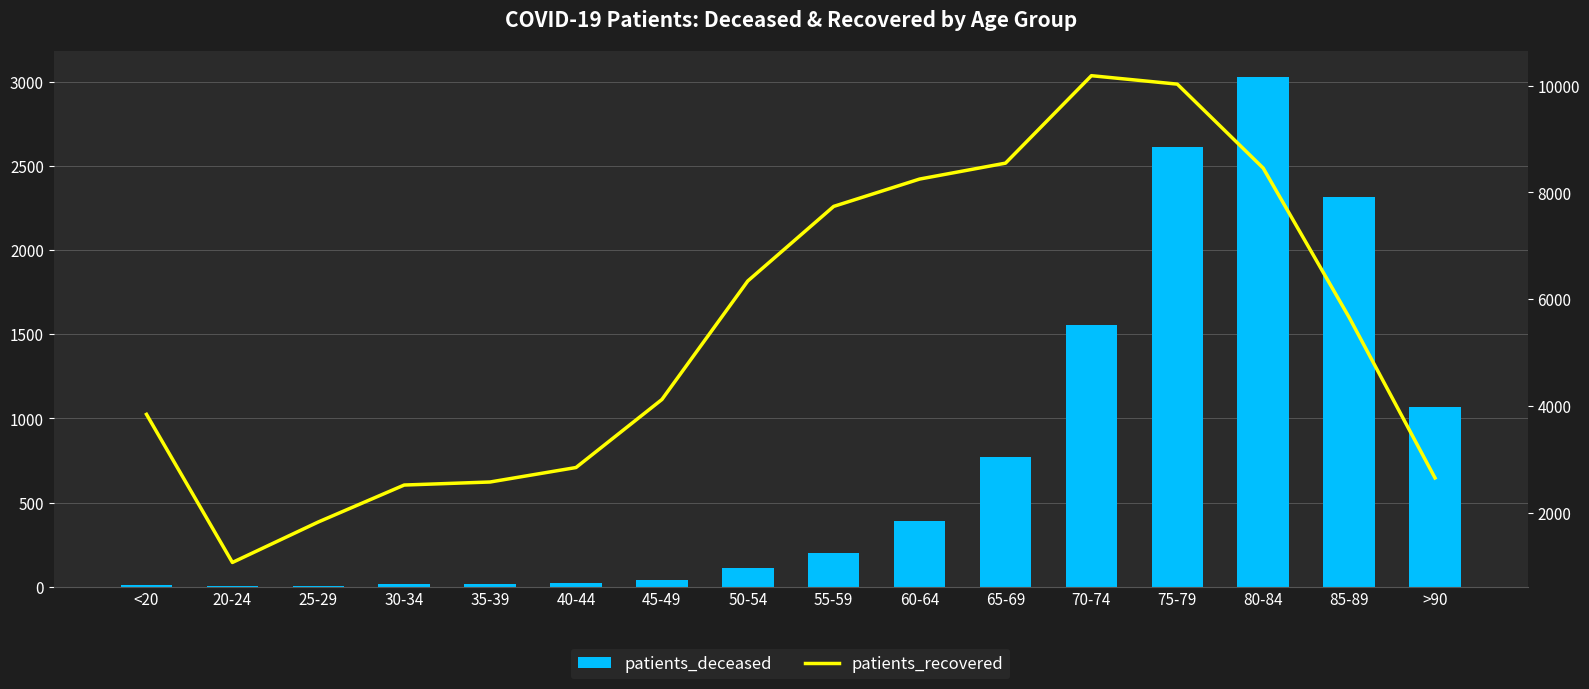

At which category is the sum across all series the highest?

75-79